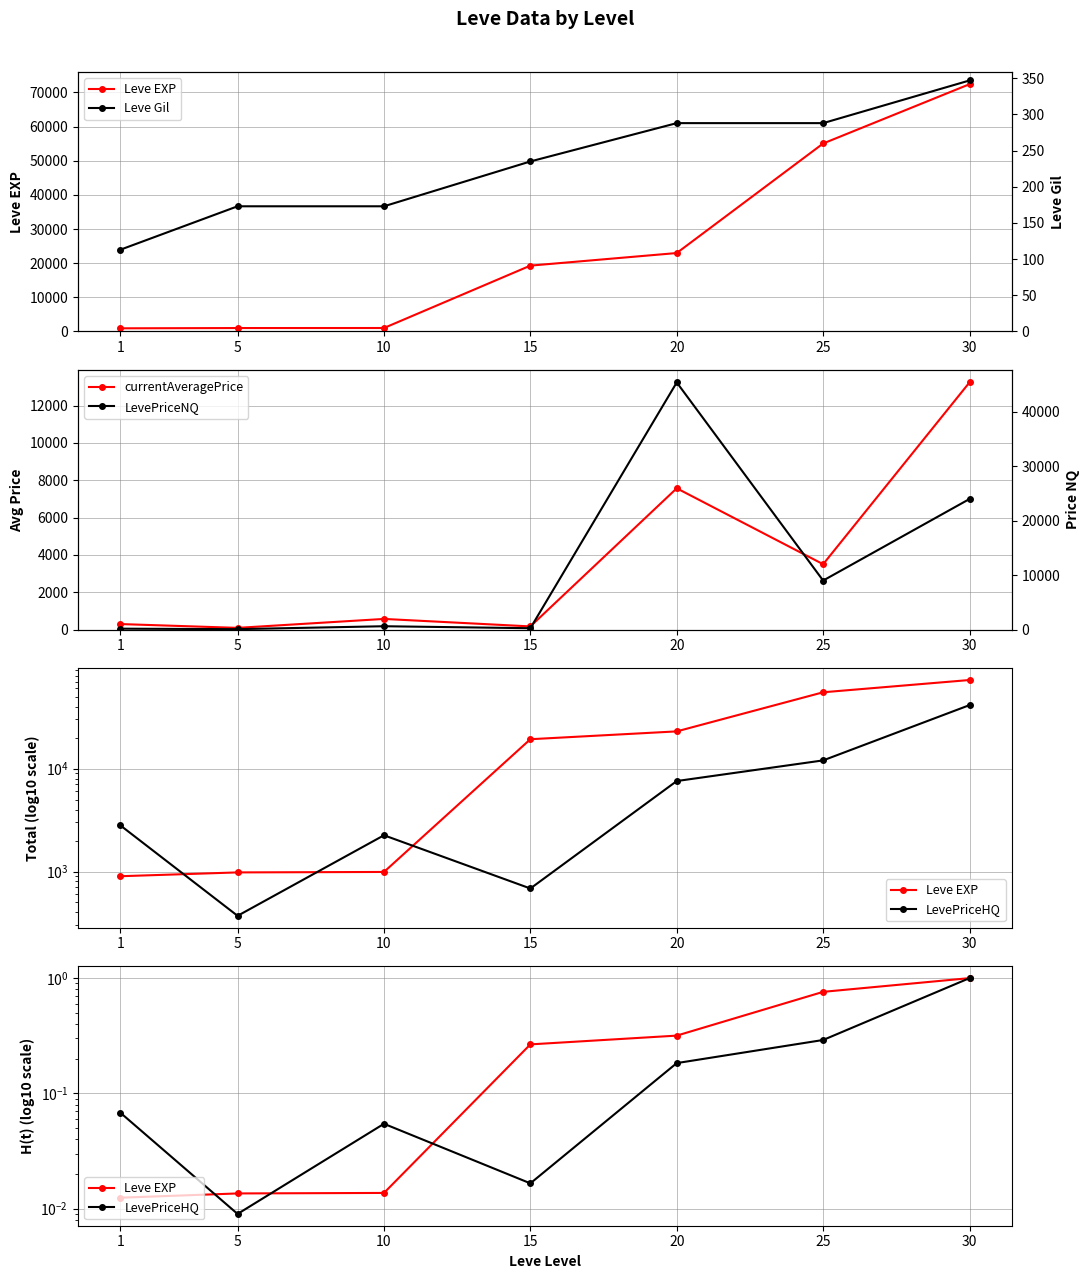

Which series changed the most between 15 and 20?

LevePriceNQ